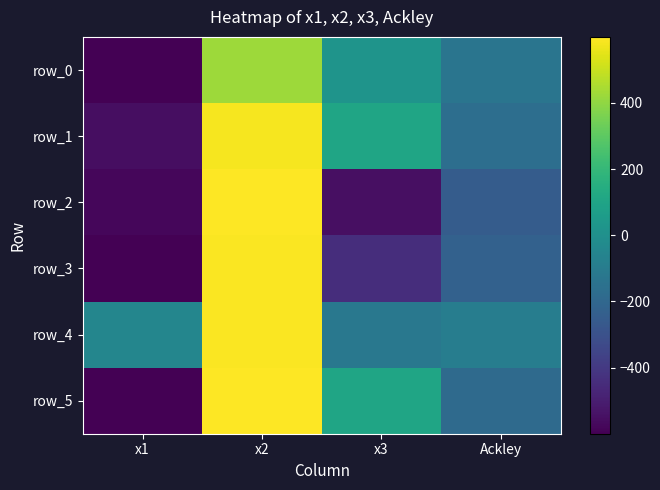

What is the sum of the row_4 values at x1 and x3?

-168.7